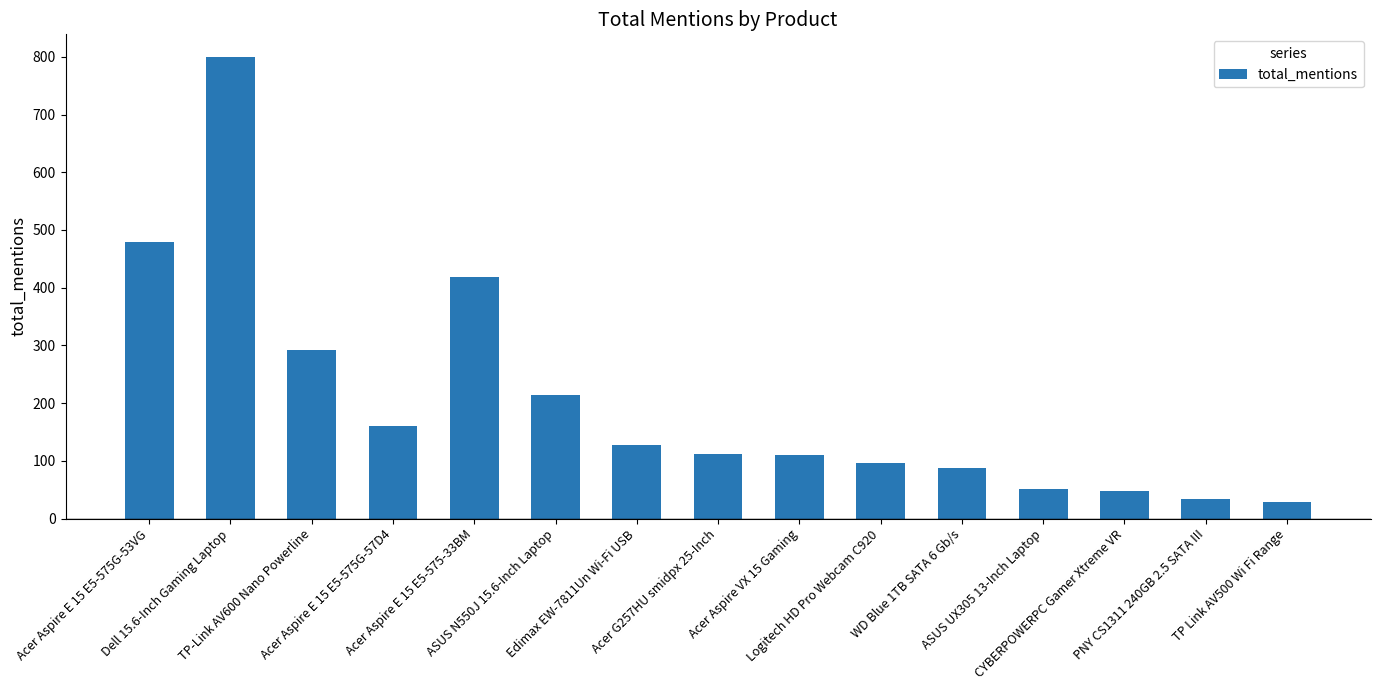

What is the average value?

204